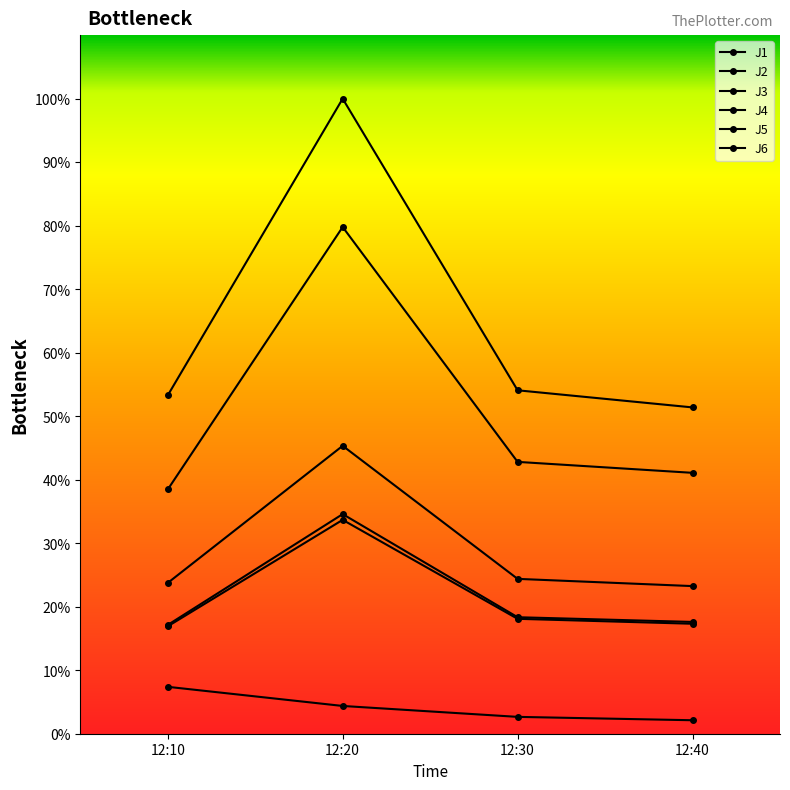

How many lines are shown in the chart?

6